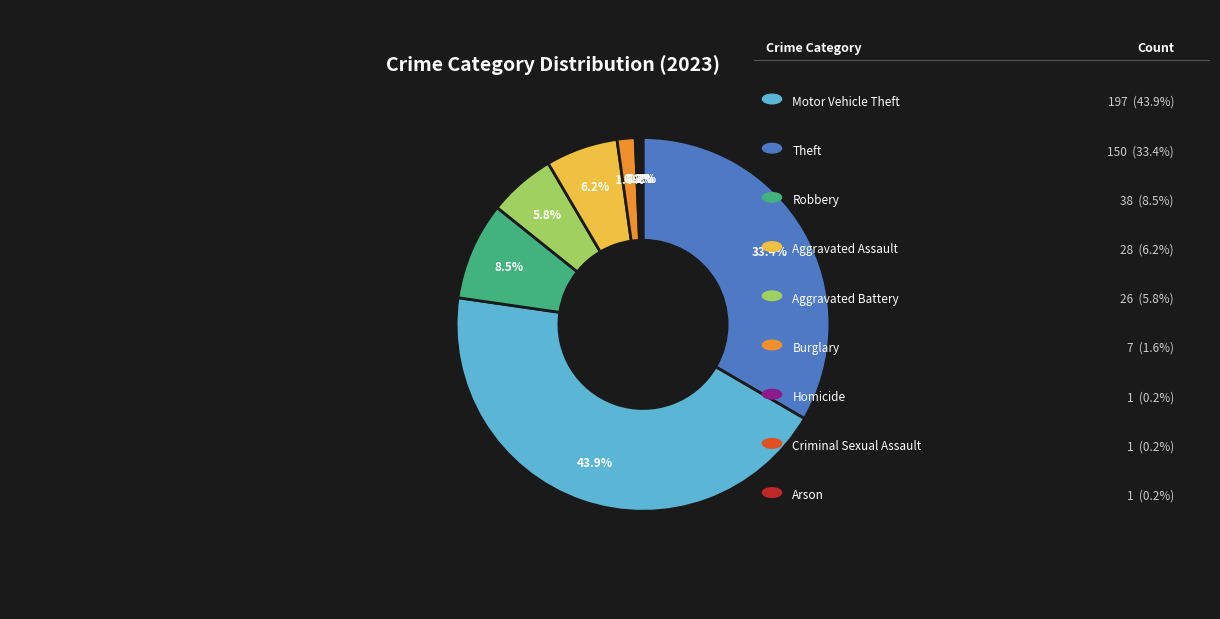

Is there a majority slice in this chart?

No